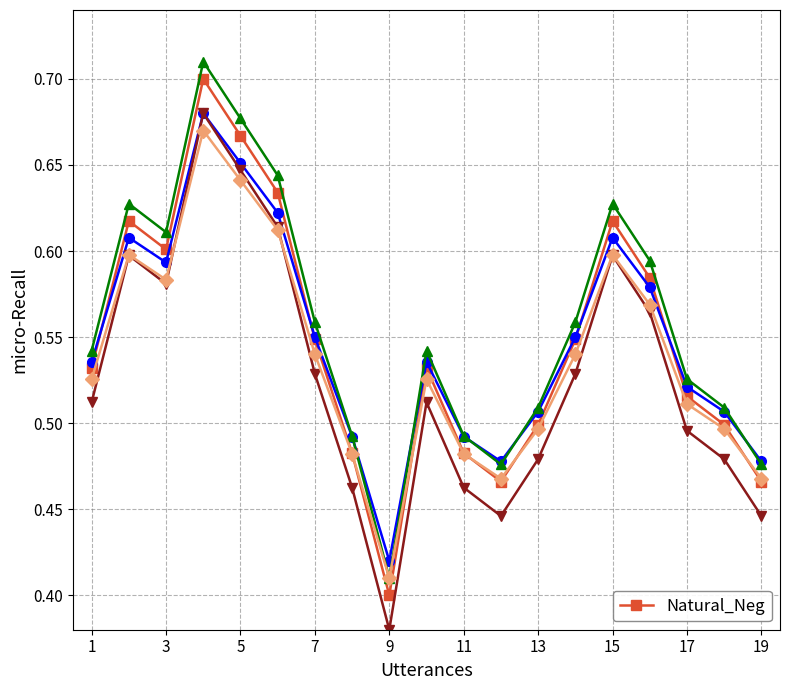

At which category does Natural_Neg reach its first local valley?

3